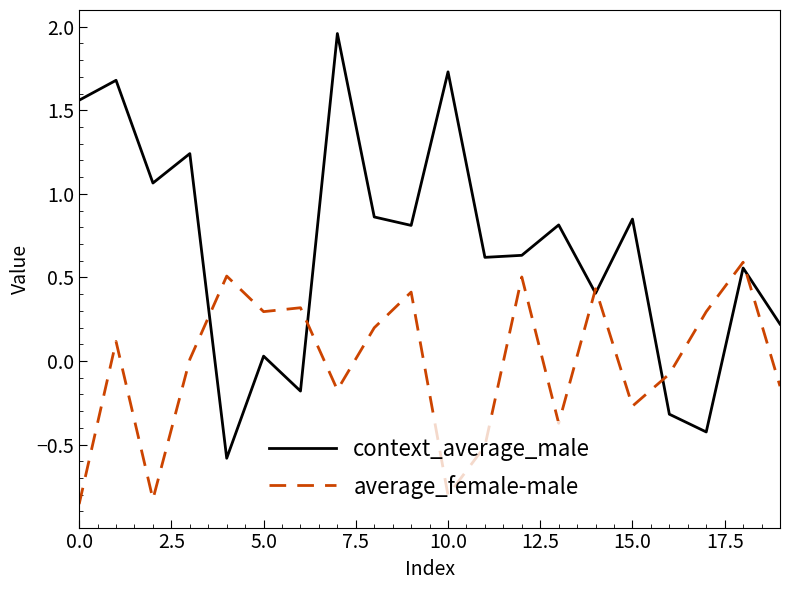

Which series has the widest spread of values?

context_average_male